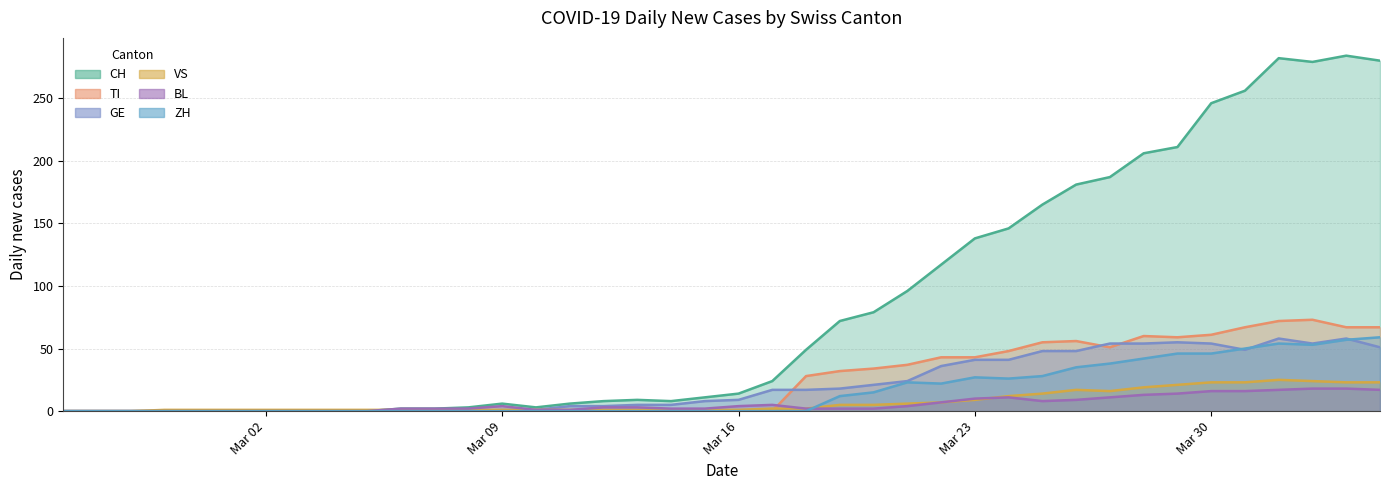

Which has a higher value, 2020-03-14 or 2020-04-02?

2020-04-02